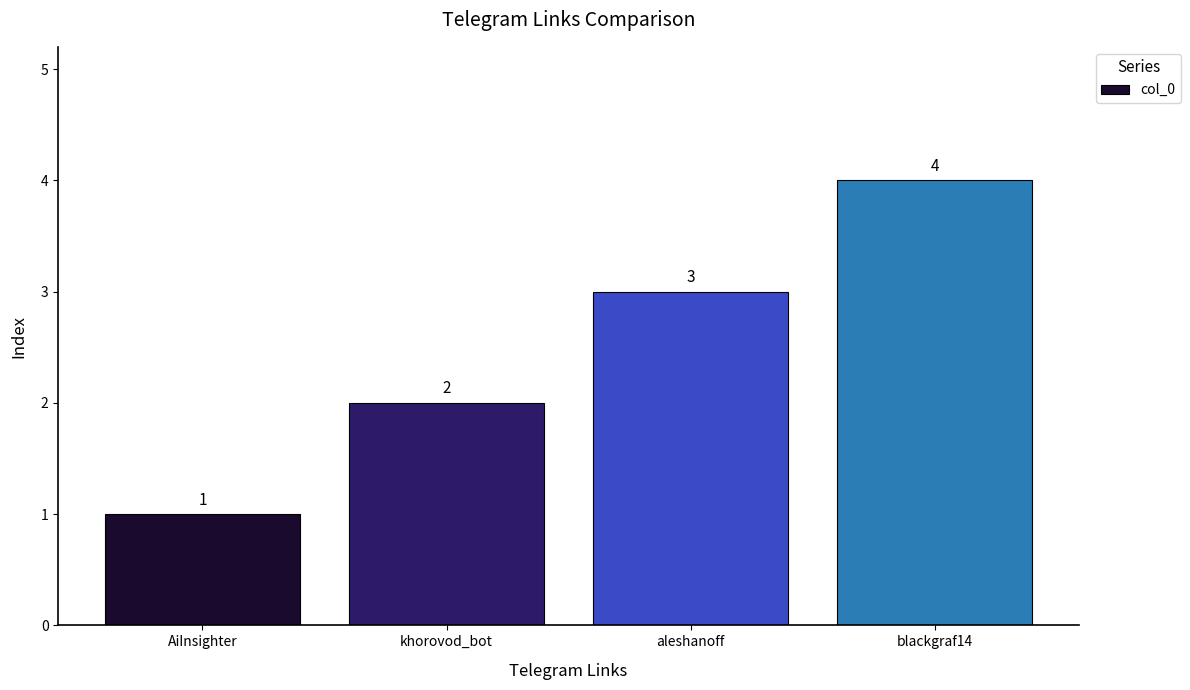

Which category has the highest value across all series?

blackgraf14